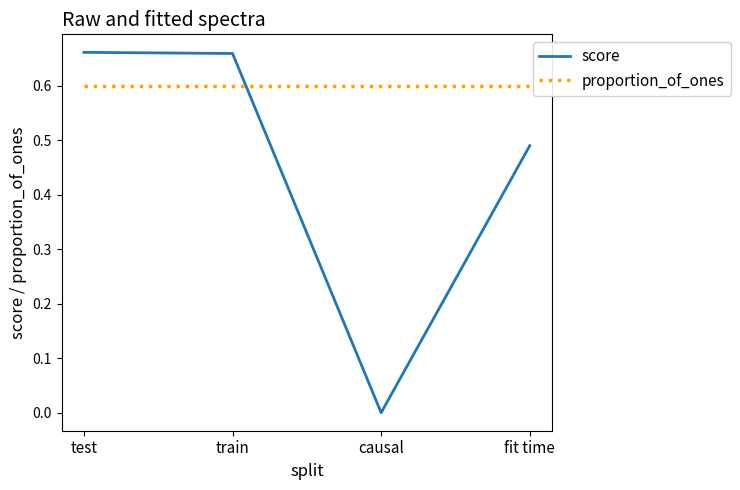

True or false: score and proportion_of_ones intersect in this chart.

True